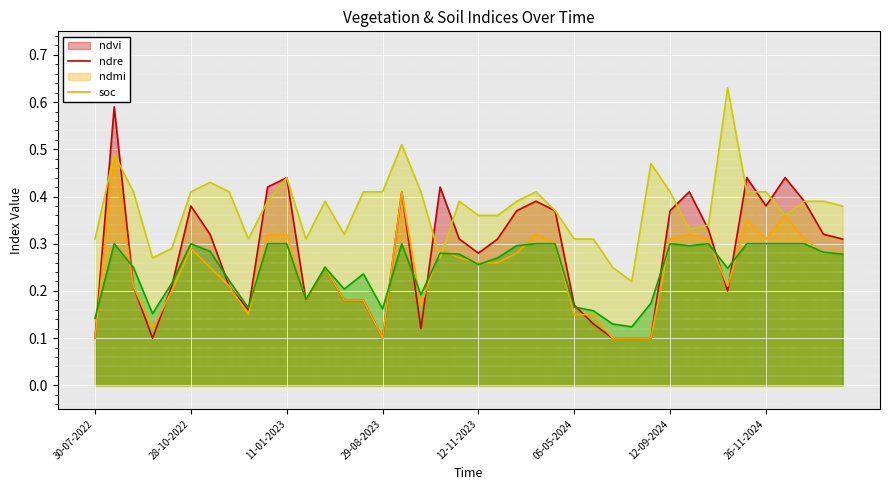

Where is ndvi nearest to the value 0?

30-07-2022